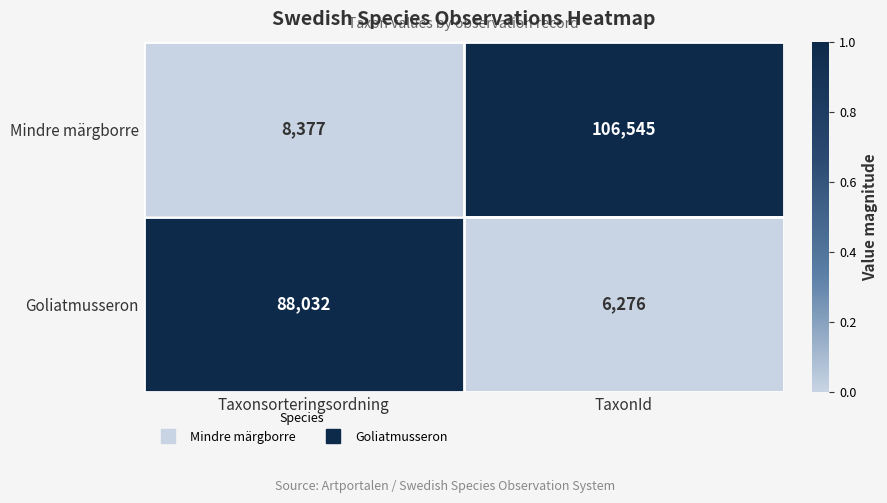

How many data points does each series have?

2